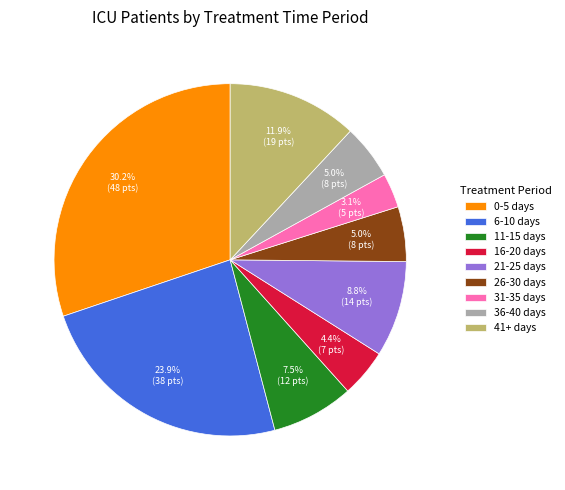

The 41+ days slice represents 17% of the pie. True or false?

False